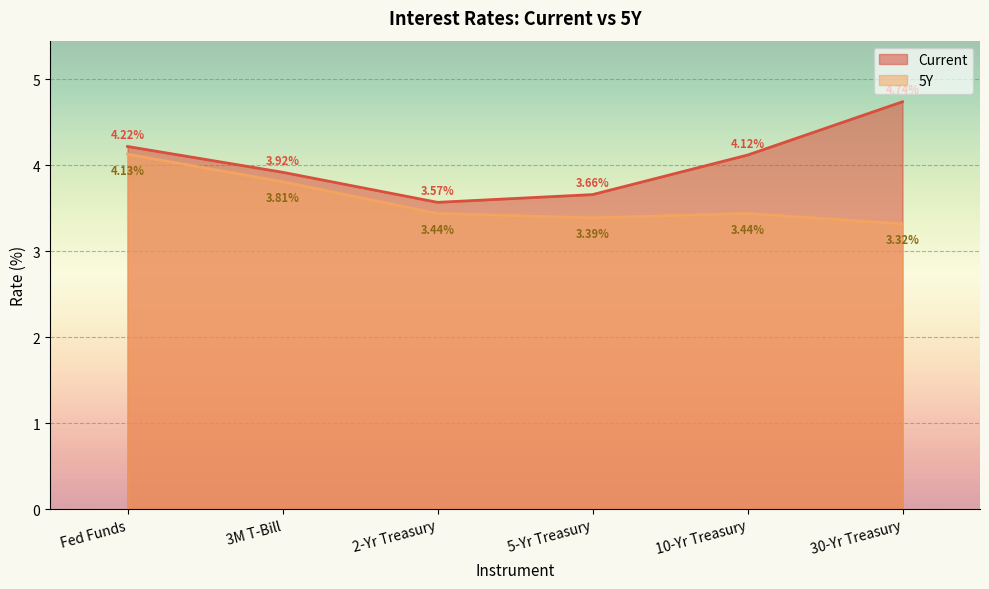

How many lines are shown in the chart?

2